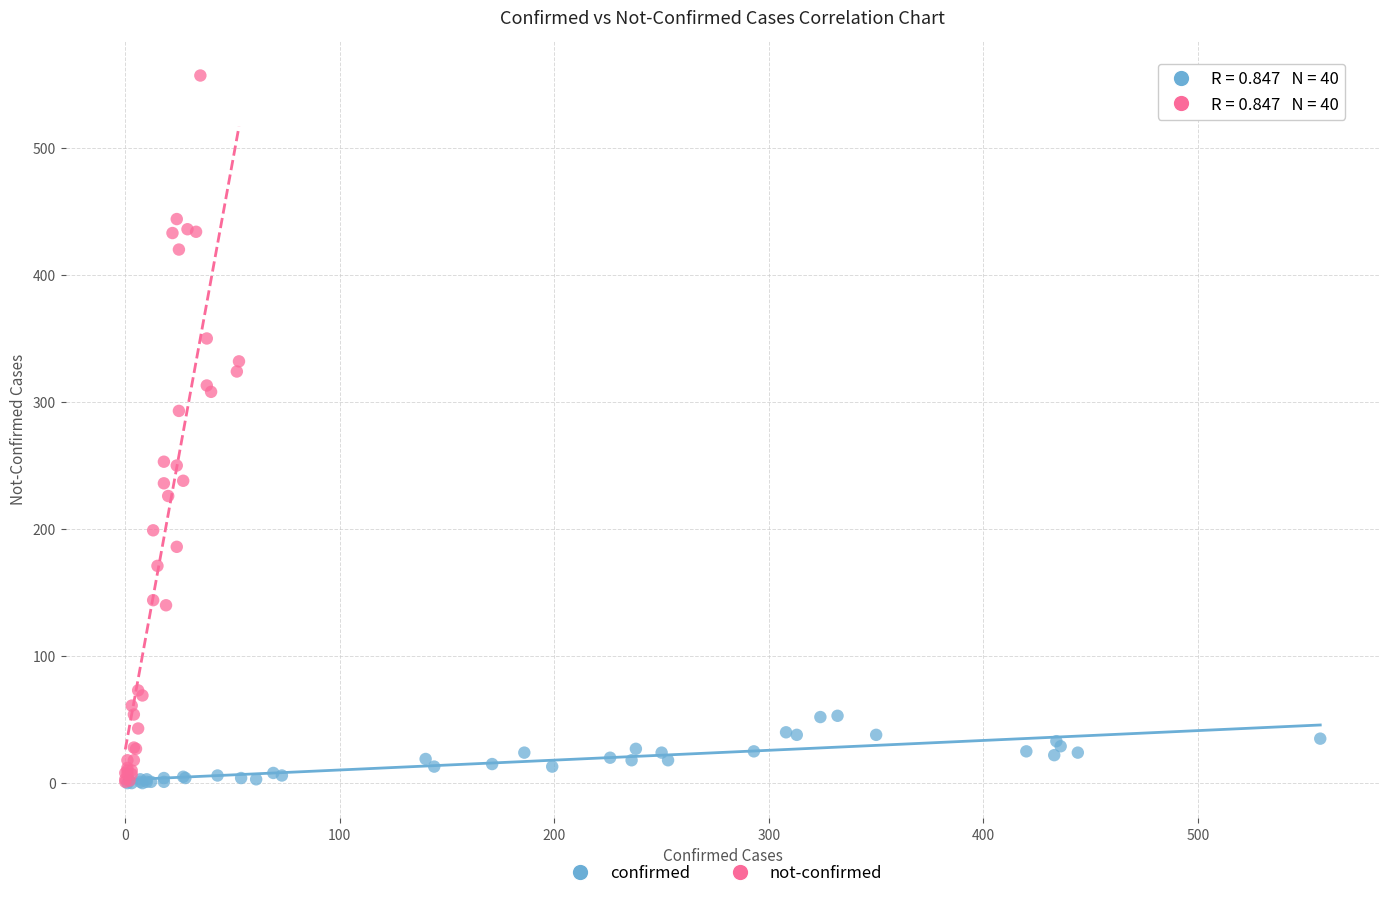

Which series has the widest spread of Y values?

not-confirmed